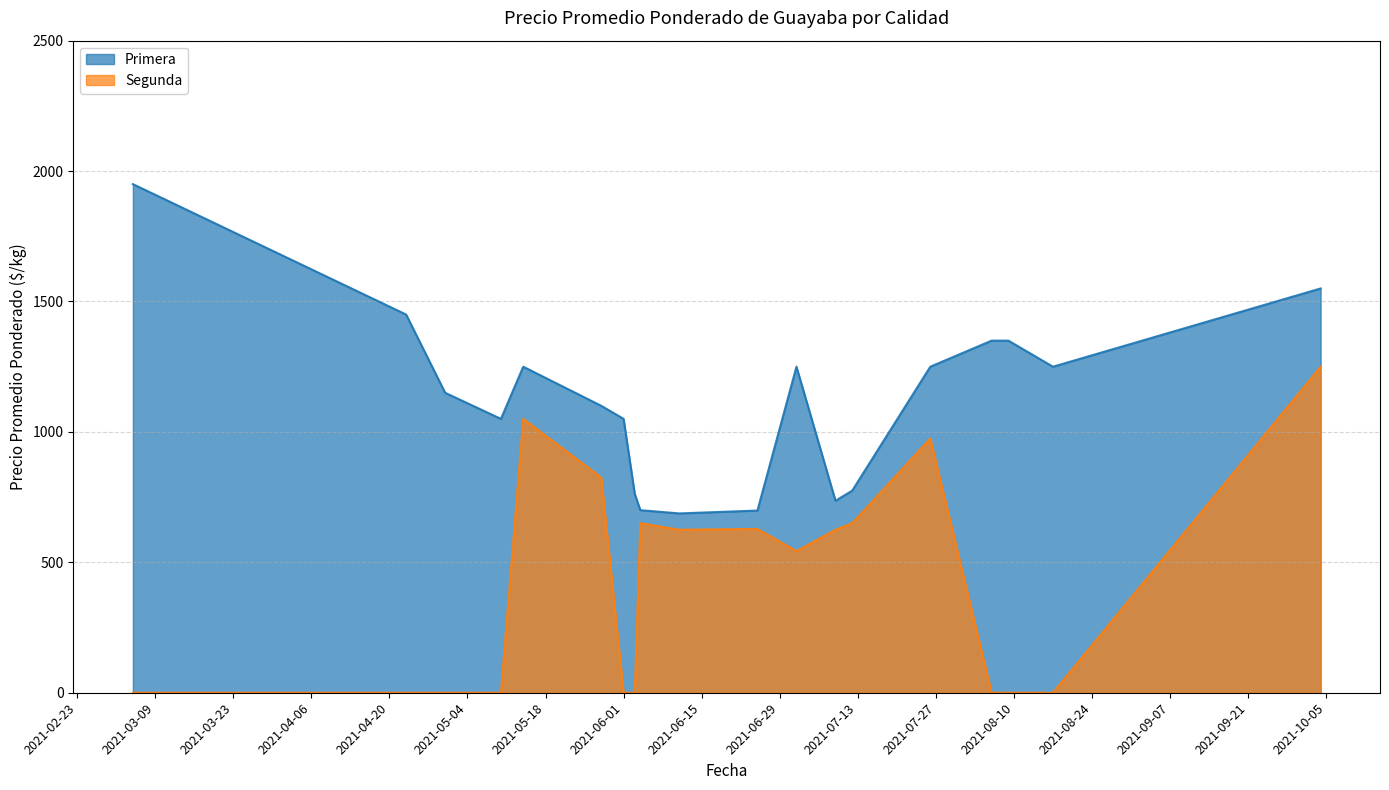

At which label is Segunda closest to 625?

2021-06-11